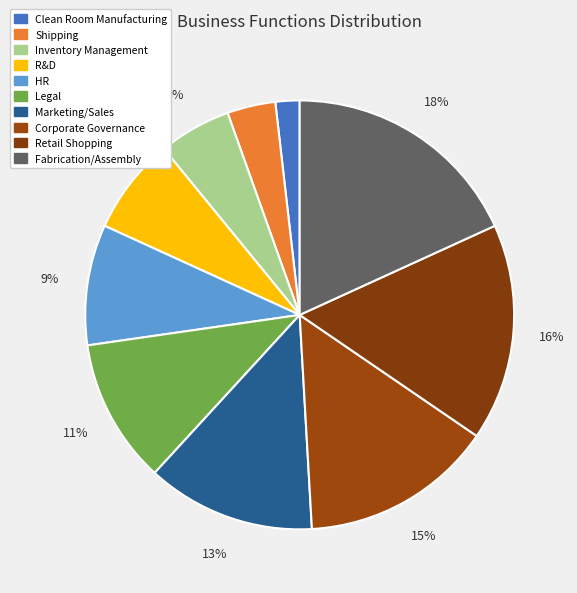

Rank the categories by value from lowest to highest.

Clean Room Manufacturing, Shipping, Inventory Management, R&D, HR, Legal, Marketing/Sales, Corporate Governance, Retail Shopping, Fabrication/Assembly